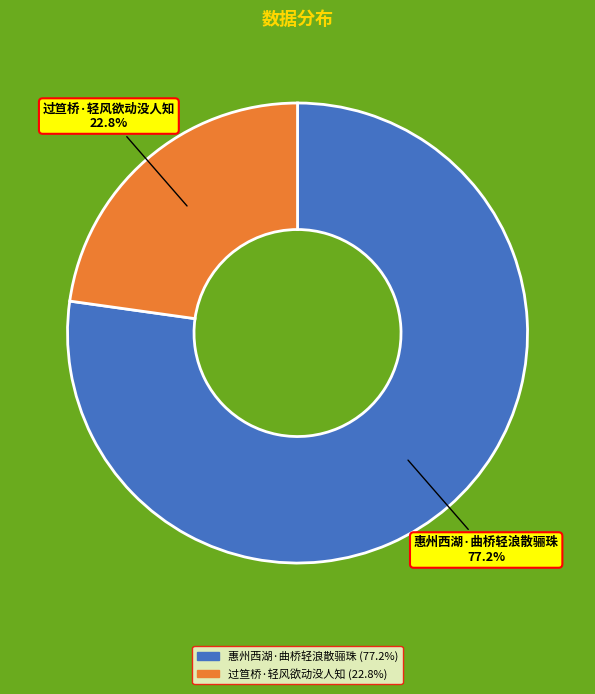

What is the ratio of the value at 过笪桥·轻风欲动没人知 to the value at 惠州西湖·曲桥轻浪散骊珠?

0.3